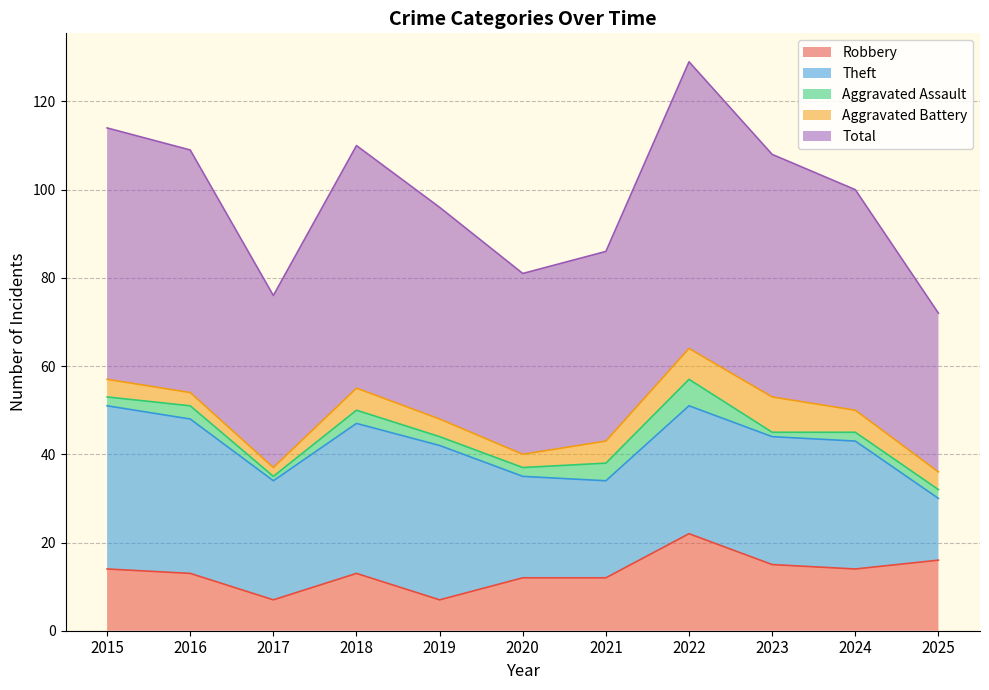

At 2025, list the series in order from smallest to largest.

Aggravated Assault, Aggravated Battery, Theft, Robbery, Total